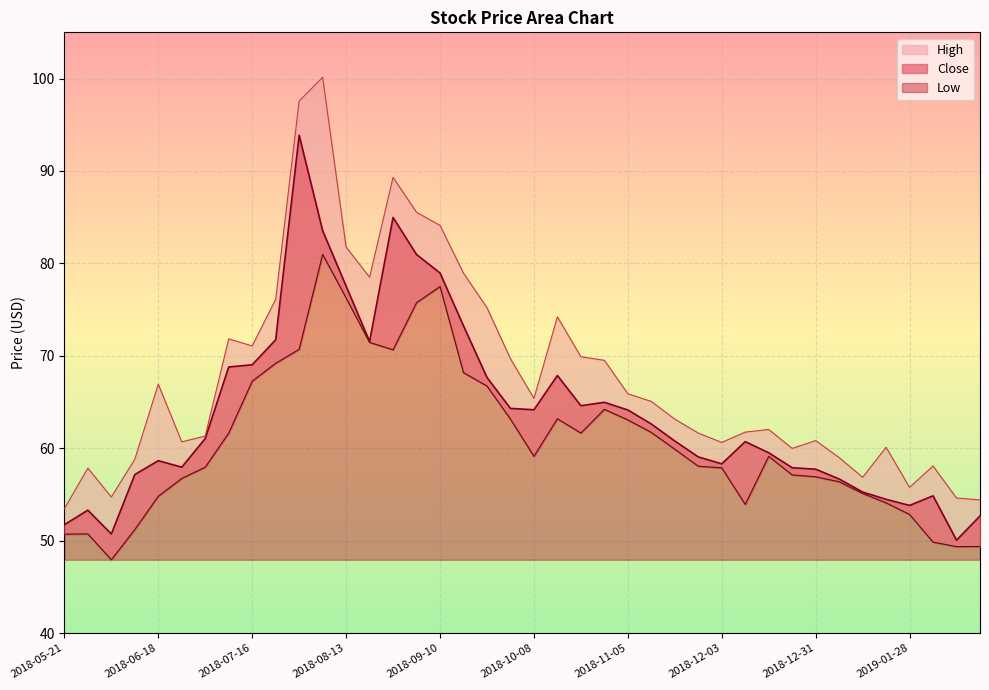

How many values in the Low series are below 59?

19